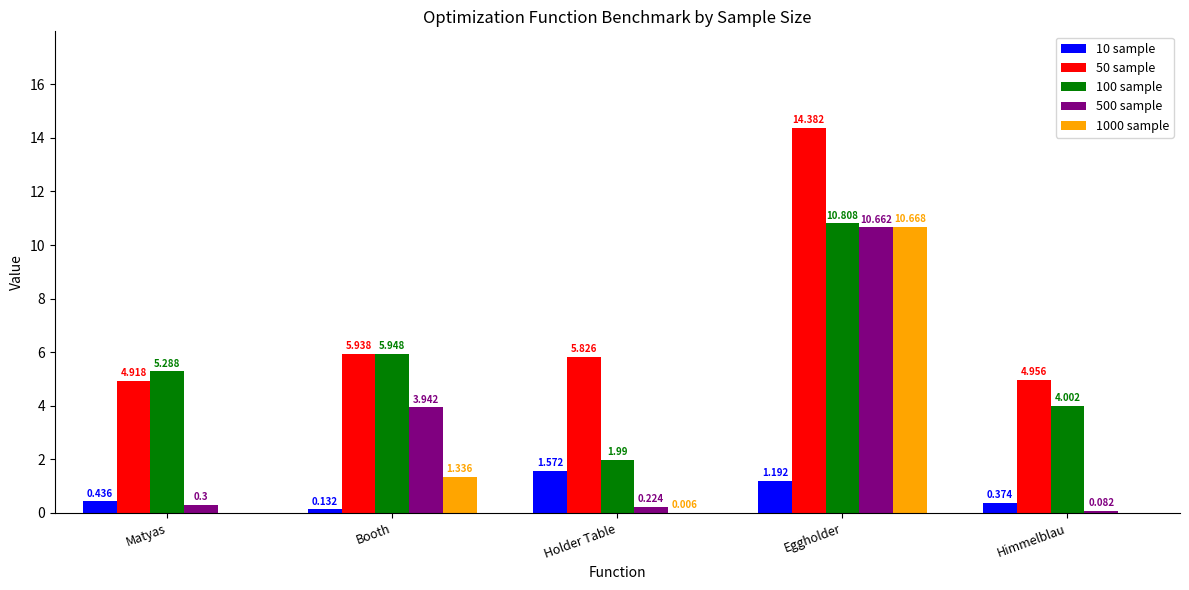

What is the maximum value for 500 sample?

10.7